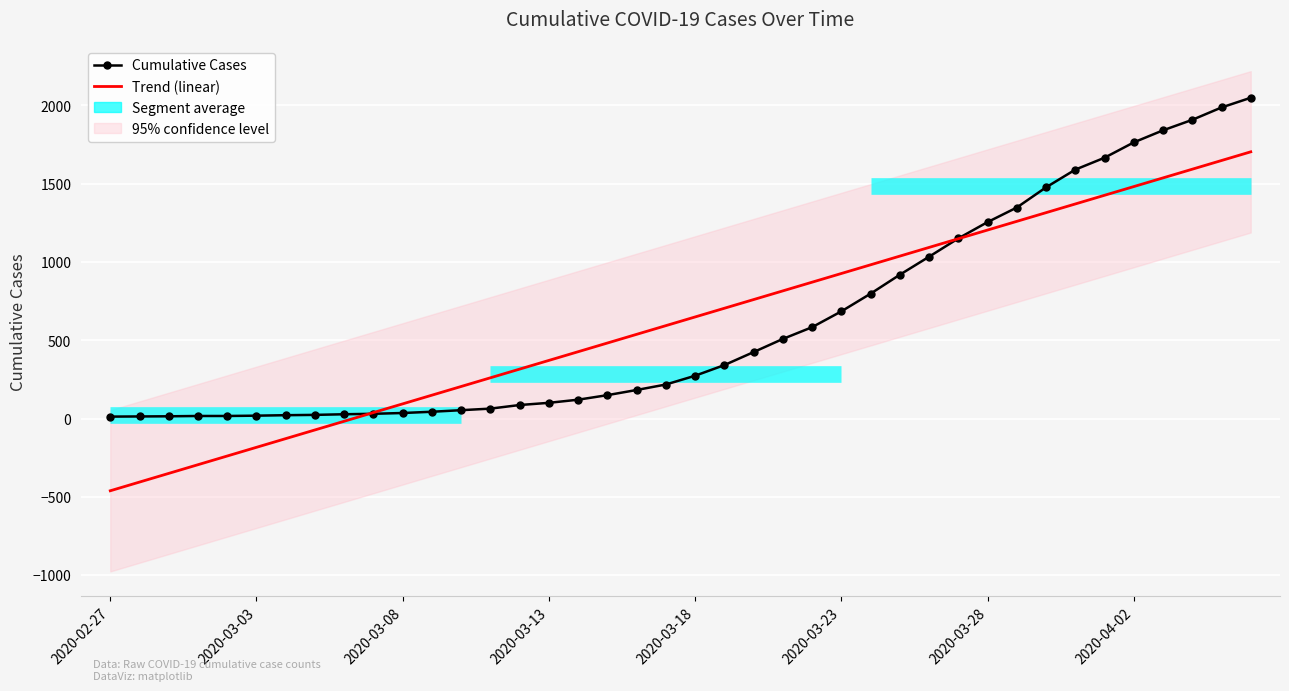

What is the label of the 17th point from the left?

2020-03-14